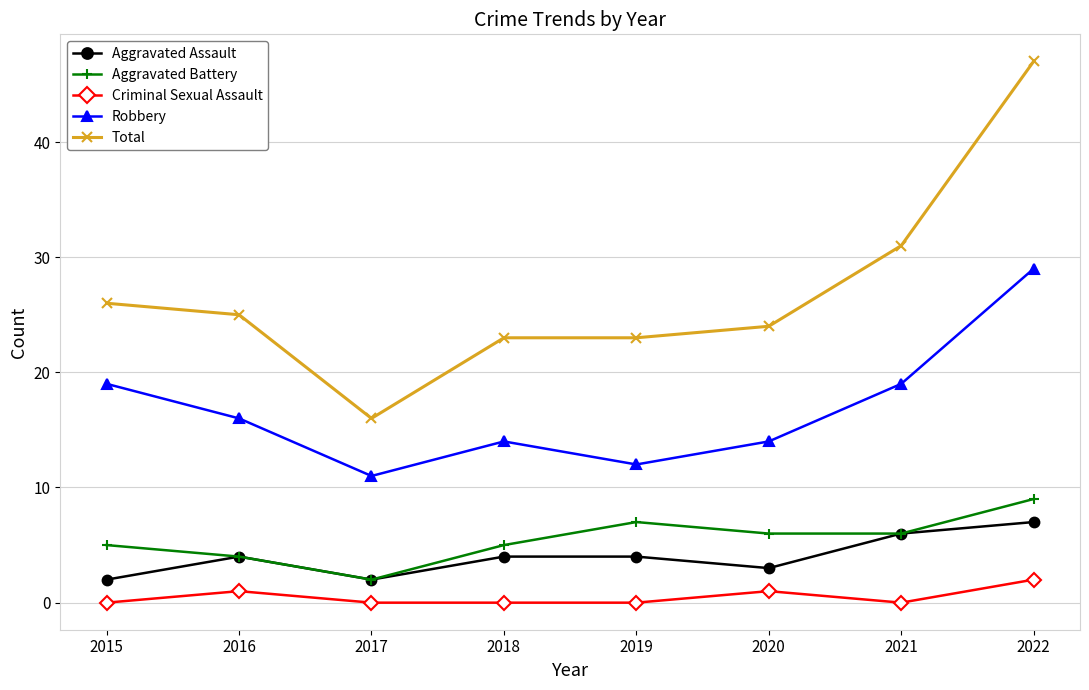

At 2020, list the series in order from smallest to largest.

Criminal Sexual Assault, Aggravated Assault, Aggravated Battery, Robbery, Total